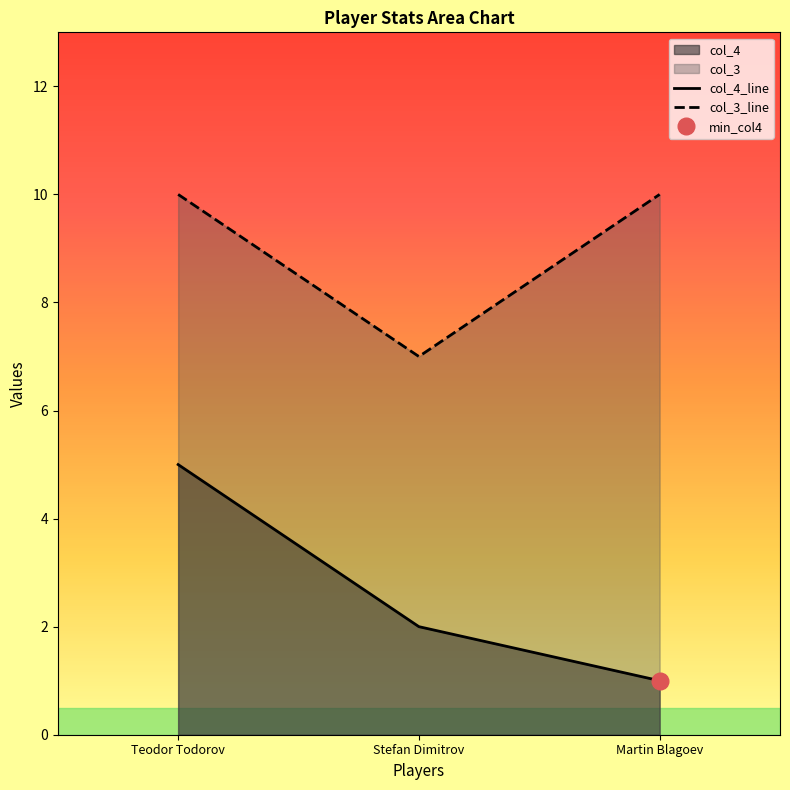

The col_3_line series shows 3 at Teodor Todorov. True or false?

False